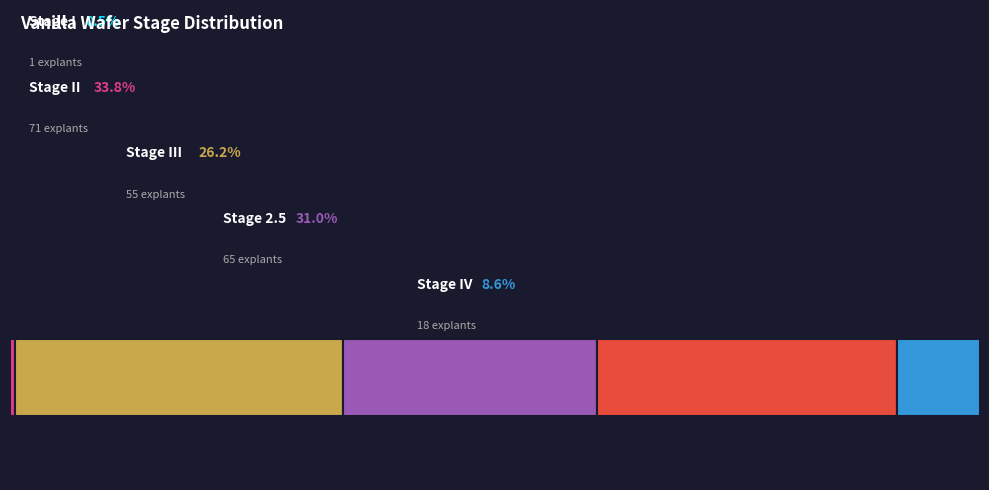

The Stage III slice represents 41% of the pie. True or false?

False